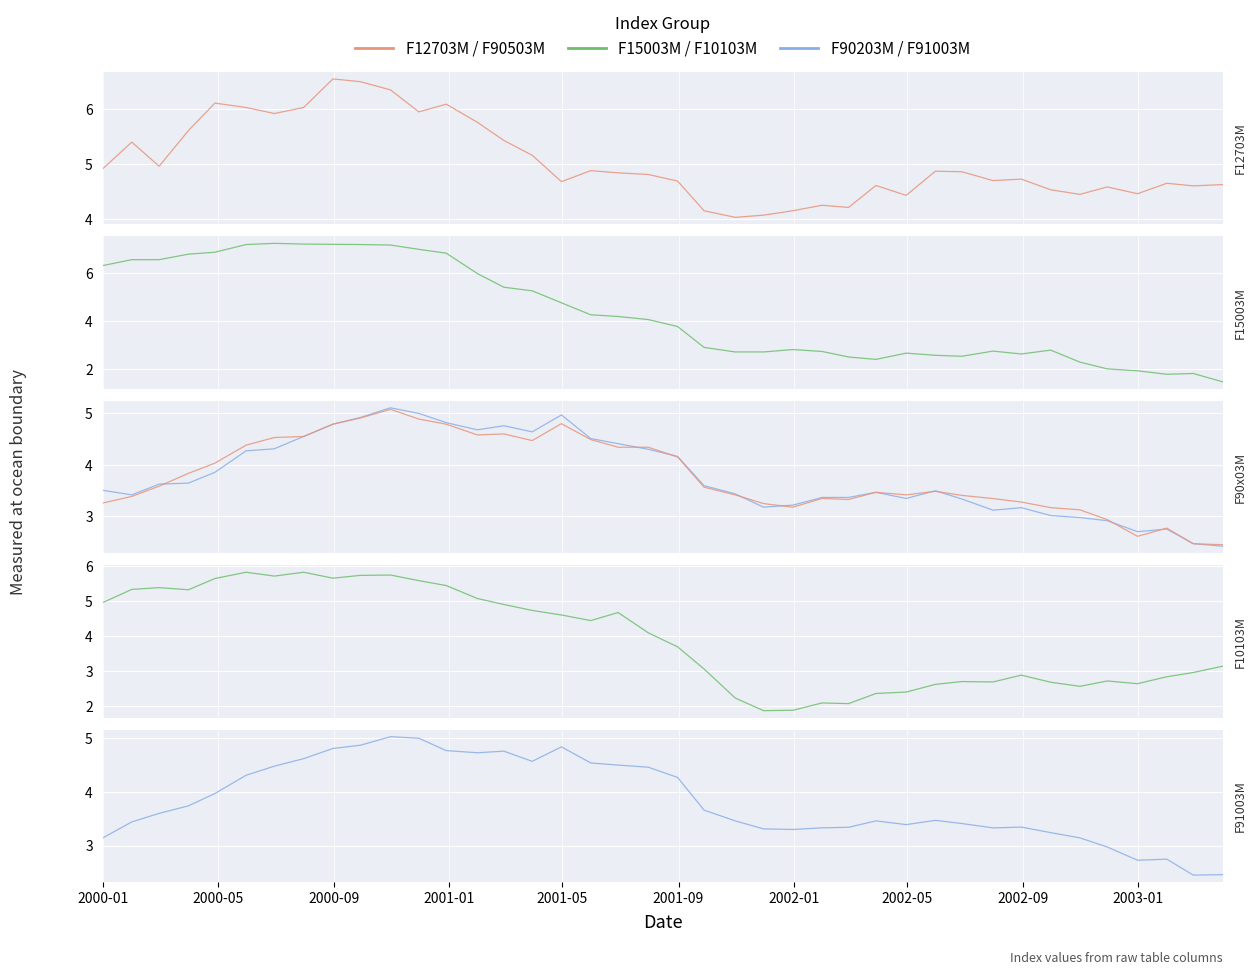

How many data points in F15003M Index are above 4?

20